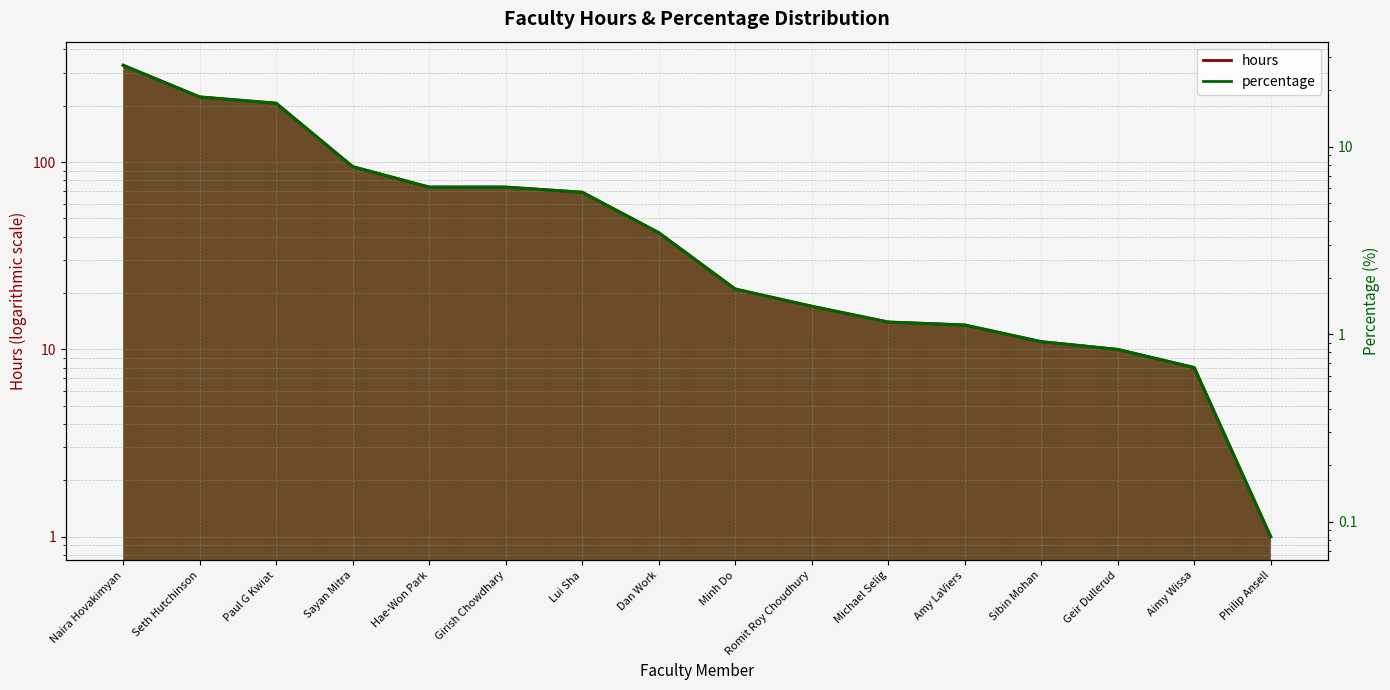

At how many categories does at least one series exceed 87?

4